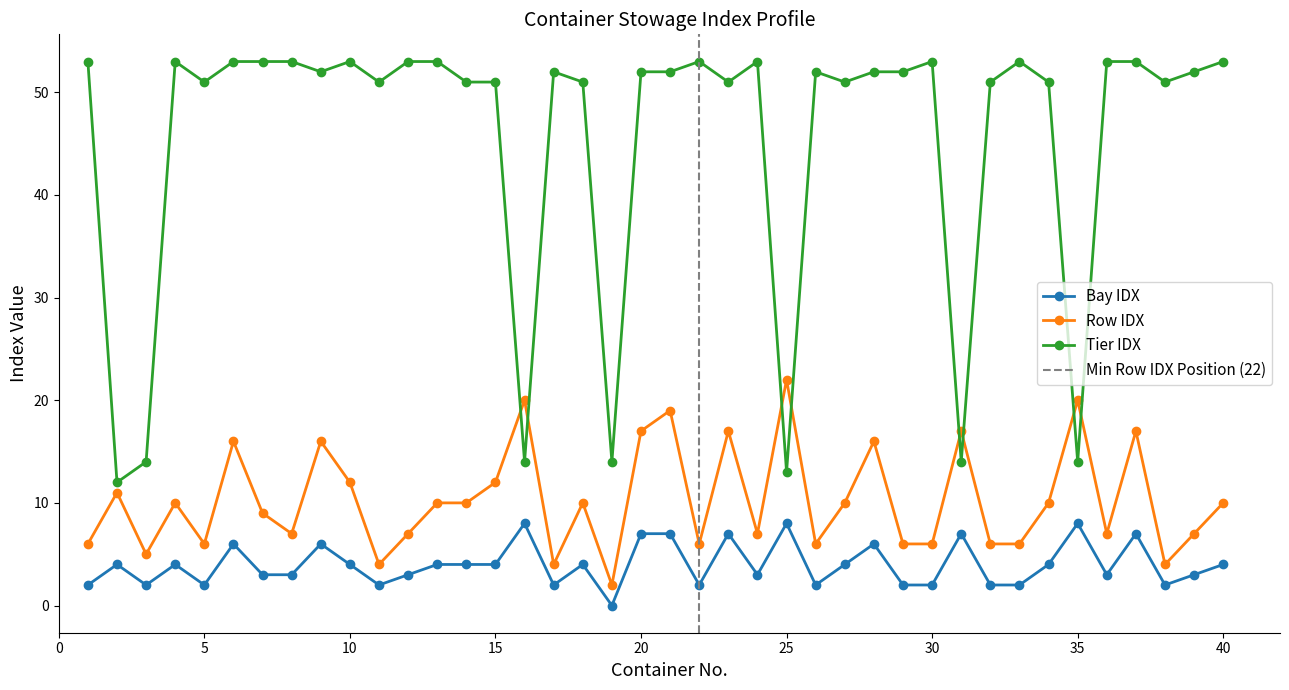

What is the value of the Bay IDX point at the 37th from the left?

7